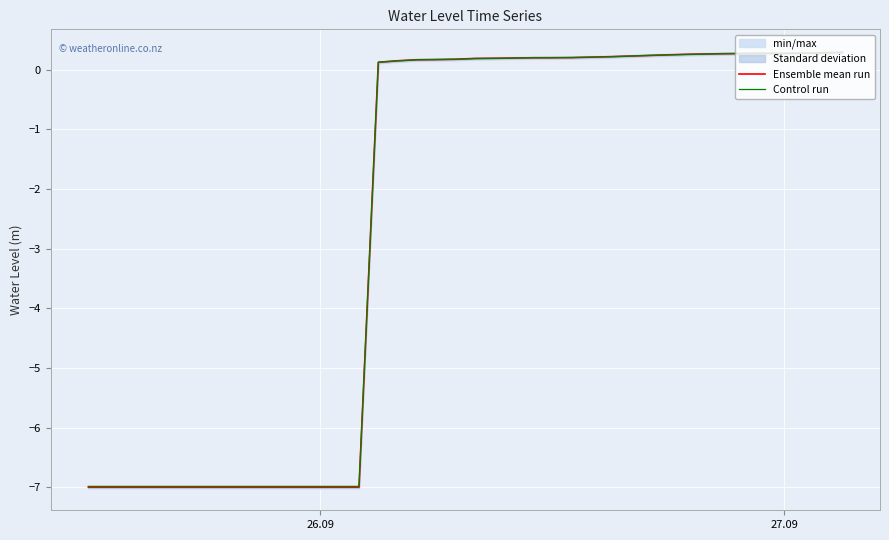

The value of Control run at 26.09 is -7.0. True or false?

True